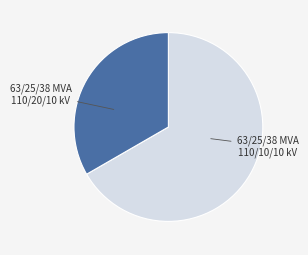

Is there a majority slice in this chart?

Yes